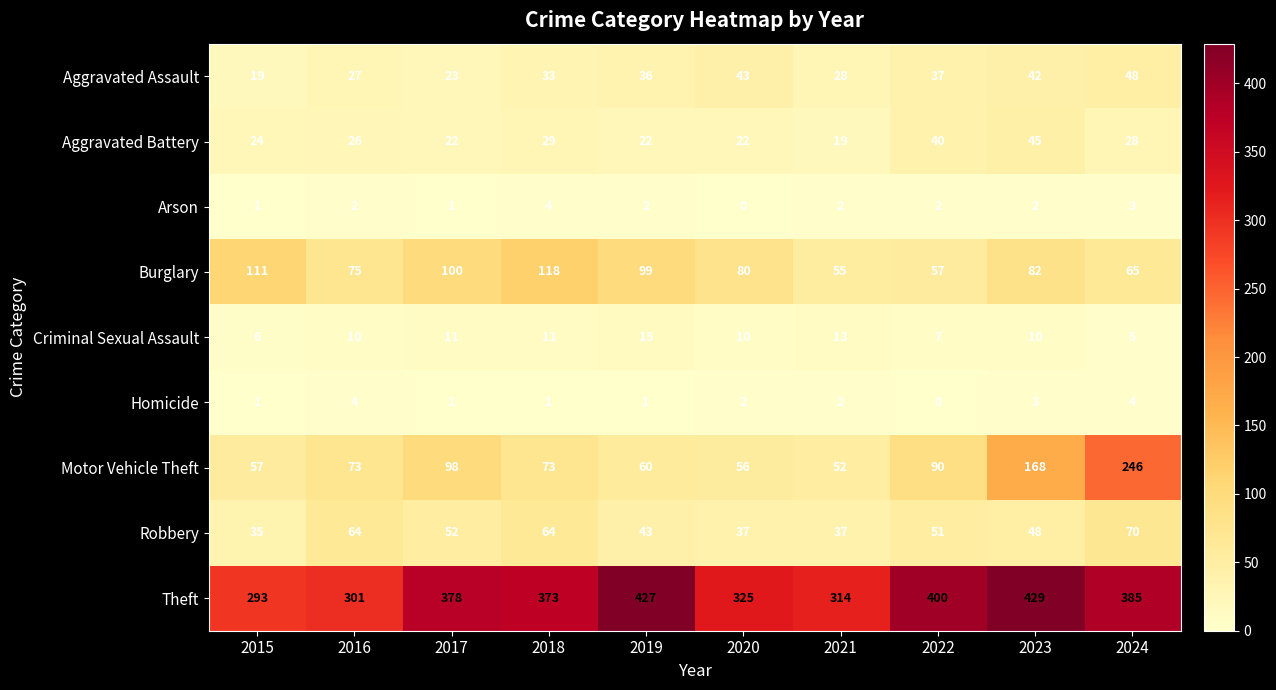

List the labels in order of Aggravated Assault value, largest first.

2024, 2020, 2023, 2022, 2019, 2018, 2021, 2016, 2017, 2015